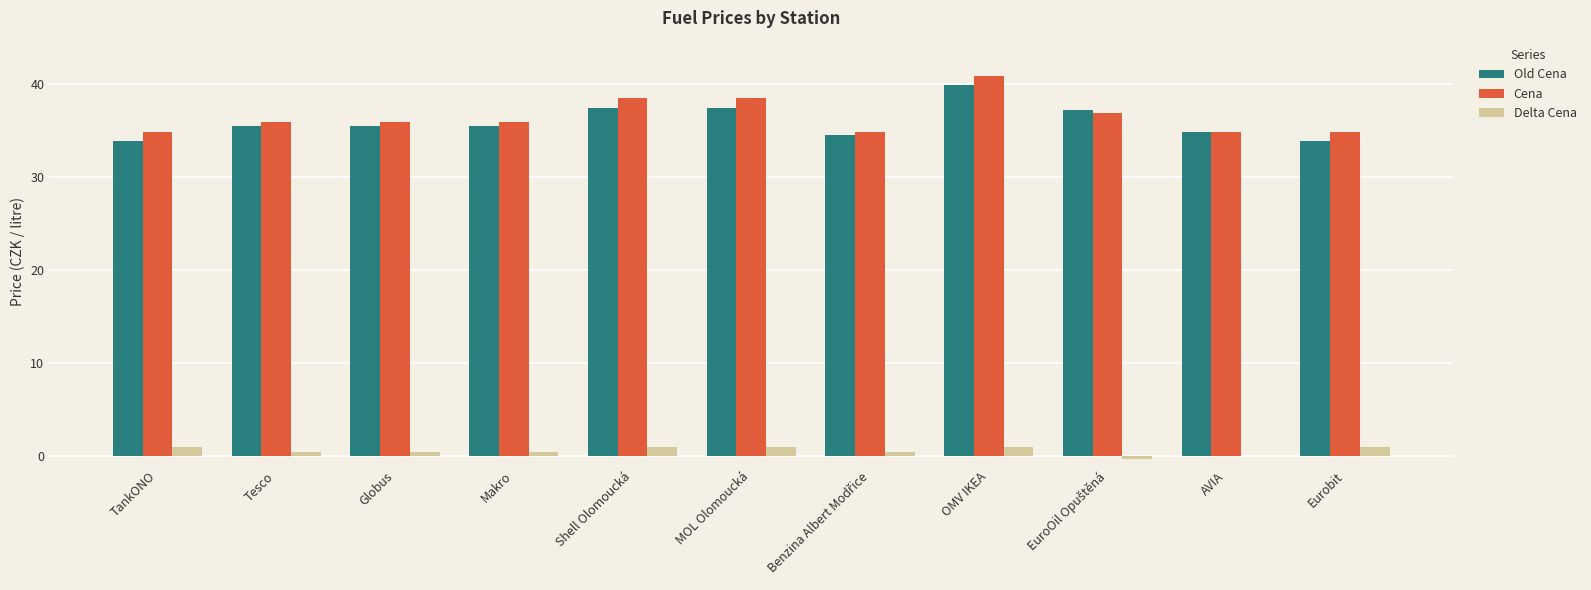

What is the sum of all Old Cena values?

395.8